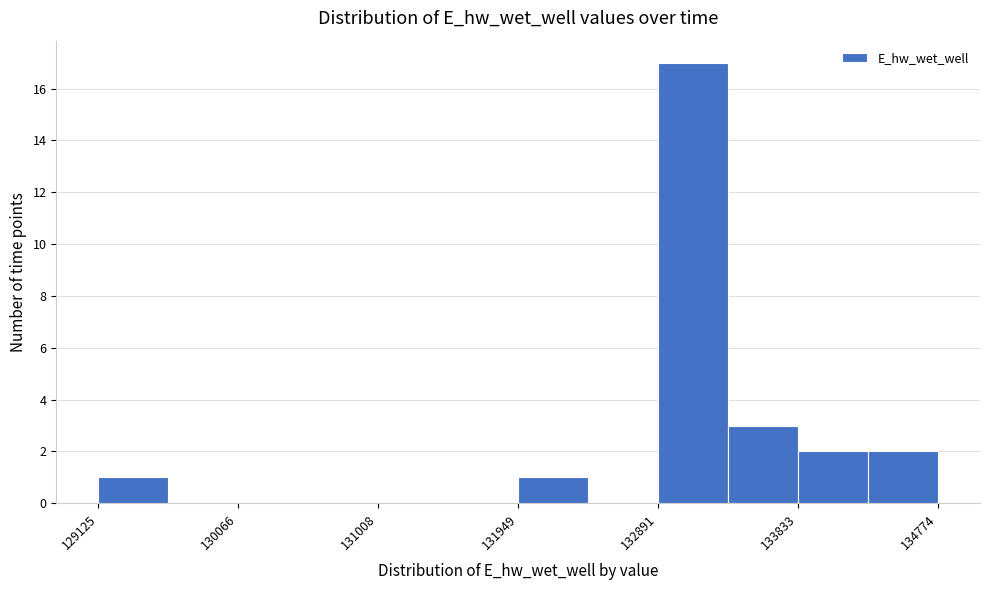

What is the height of the bar covering 129100 to 129600 on the x-axis? Neither the bar edges nor the heights are printed on the chart, so give them approximately, as read against the axes.

1